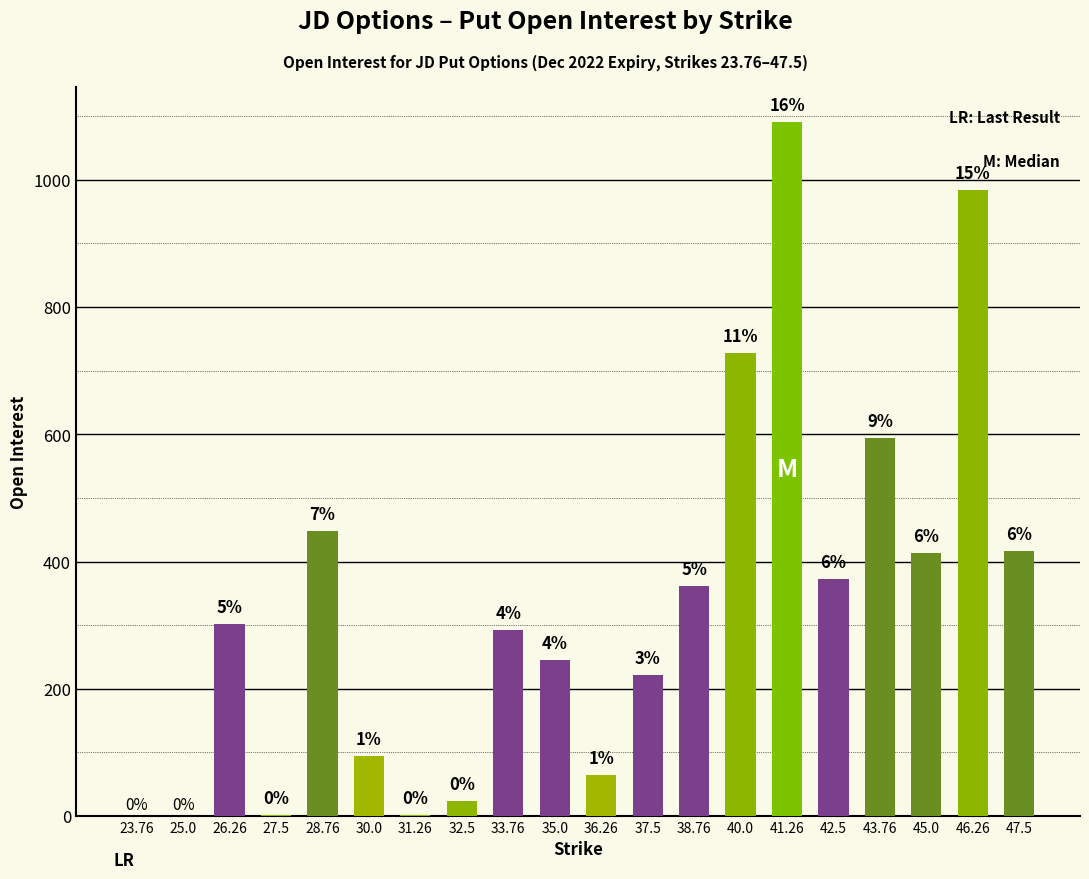

Are the bars horizontal?

No